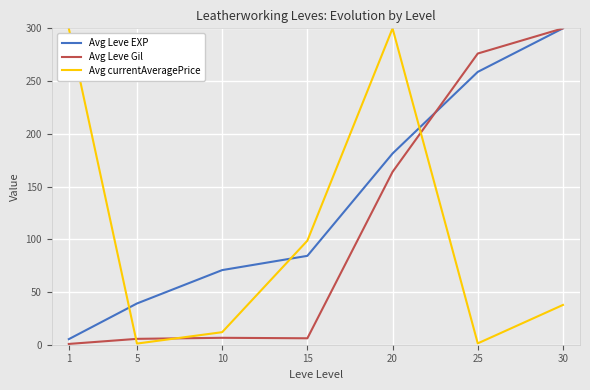

What is the approximate value of Avg Leve Gil at 20?

163.9